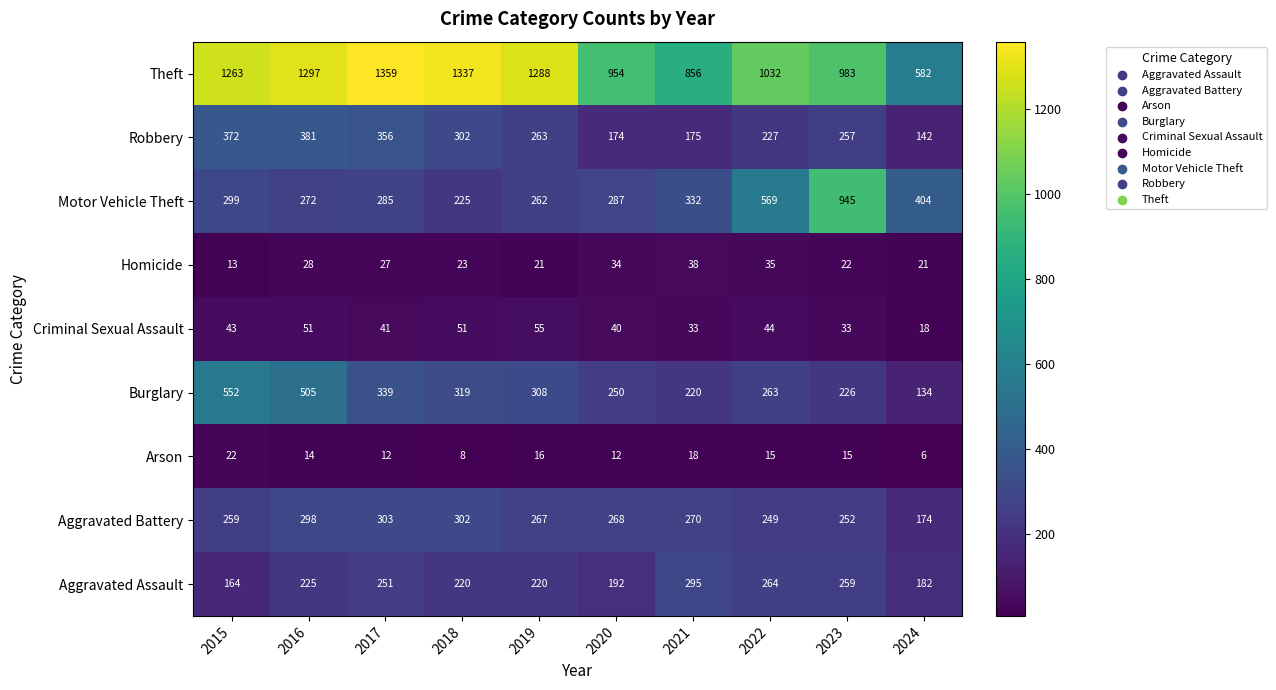

Rank the series by their maximum value, from lowest to highest.

Arson, Homicide, Criminal Sexual Assault, Aggravated Assault, Aggravated Battery, Robbery, Burglary, Motor Vehicle Theft, Theft